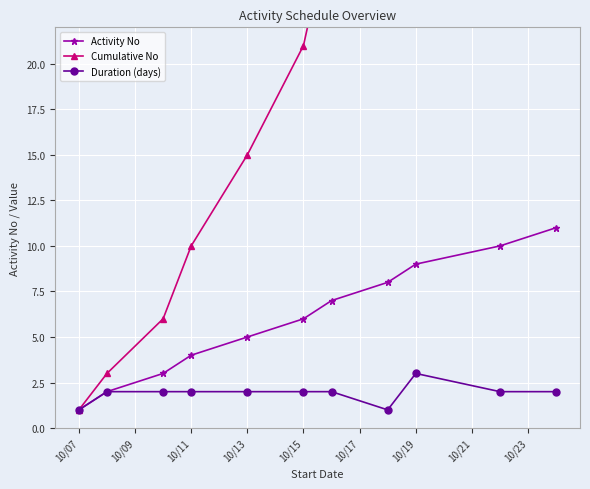

What is the maximum value for Duration (days)?

3